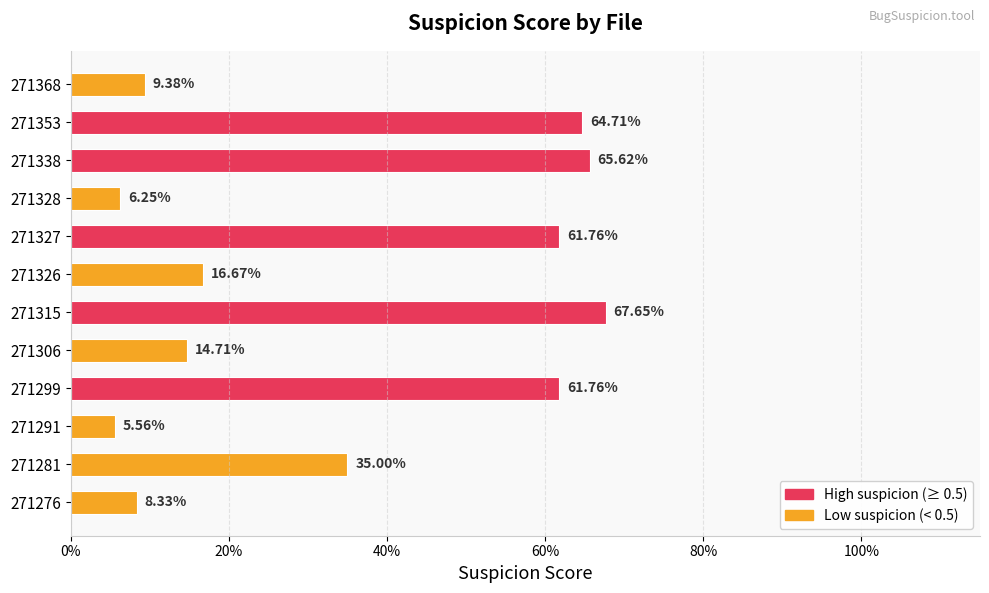

What is the minimum value shown in the chart?

0.1